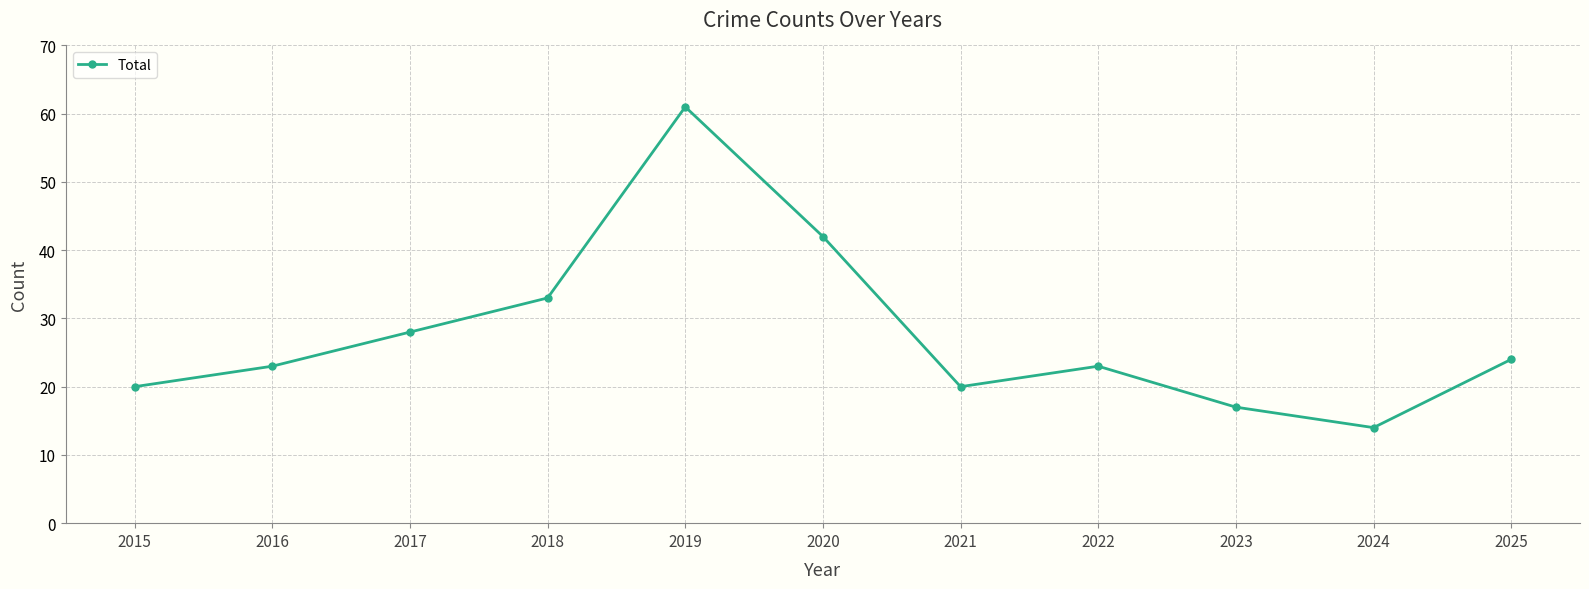

Is it true that the value at 2017 is 10?

False